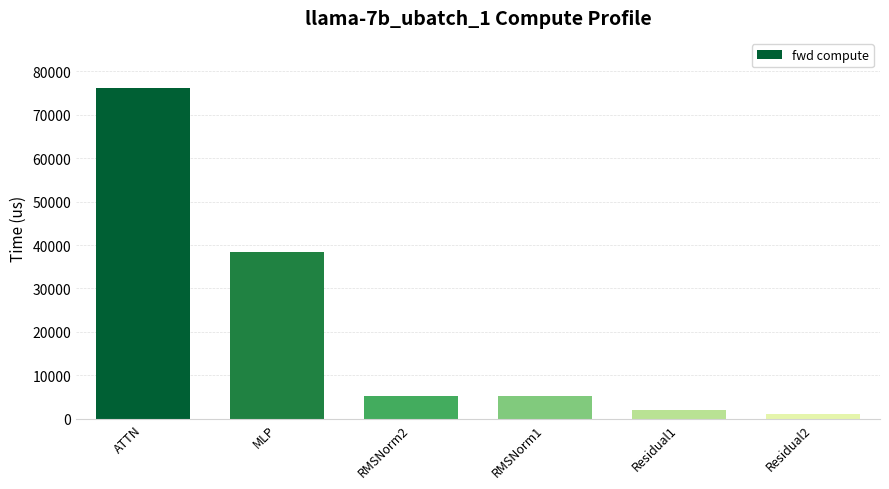

What is the difference between the maximum and second lowest values?

74247.1